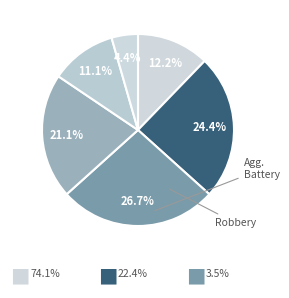

Which category has the smallest portion of the pie?

Criminal Sexual Assault